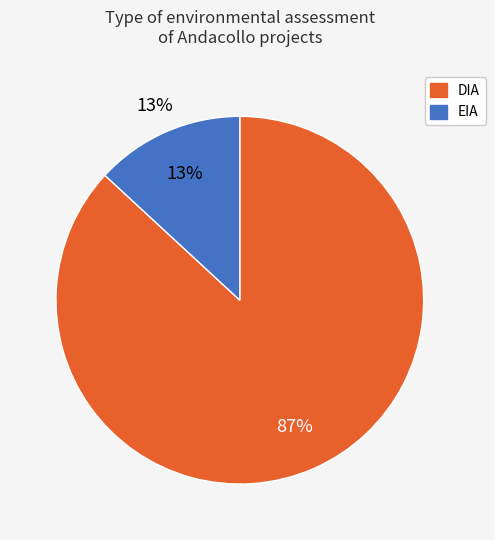

Does any single category account for the majority?

Yes